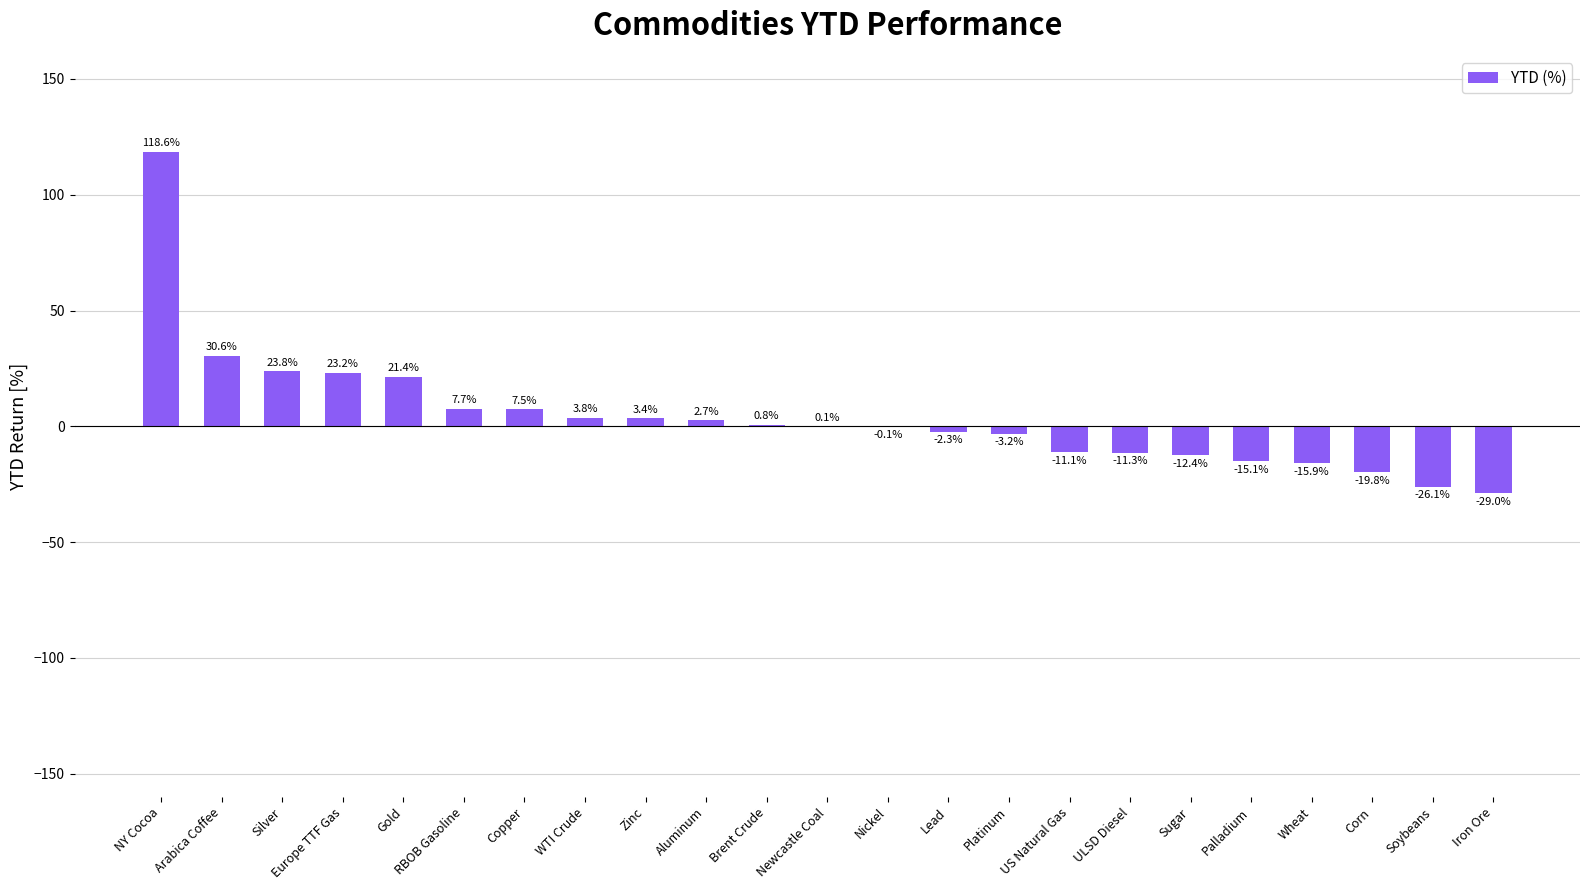

What is the sum of all values?

97.0